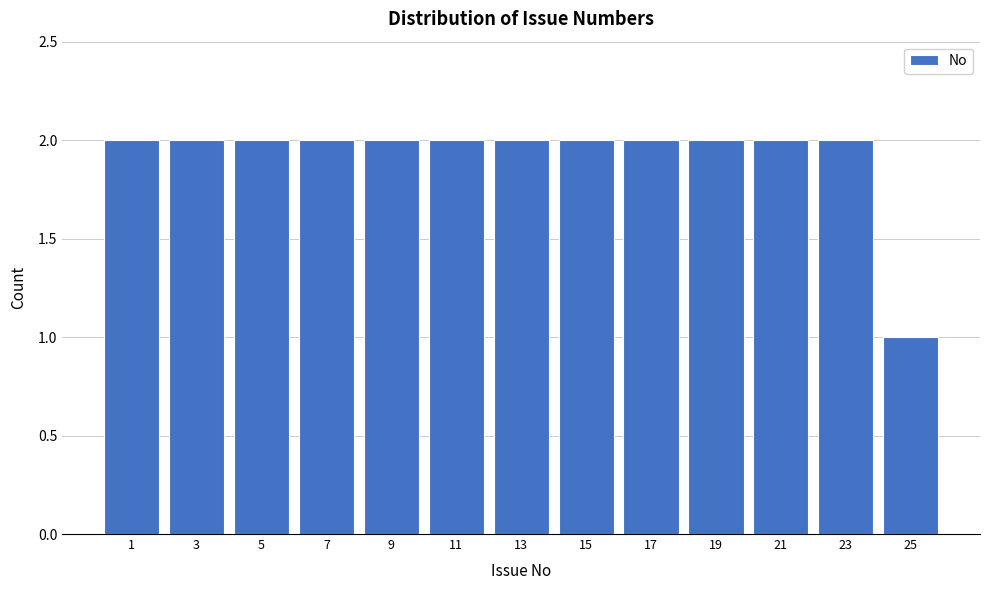

Reading right to left, extract all data points from this chart.

1	2	2	2	2	2	2	2	2	2	2	2	2